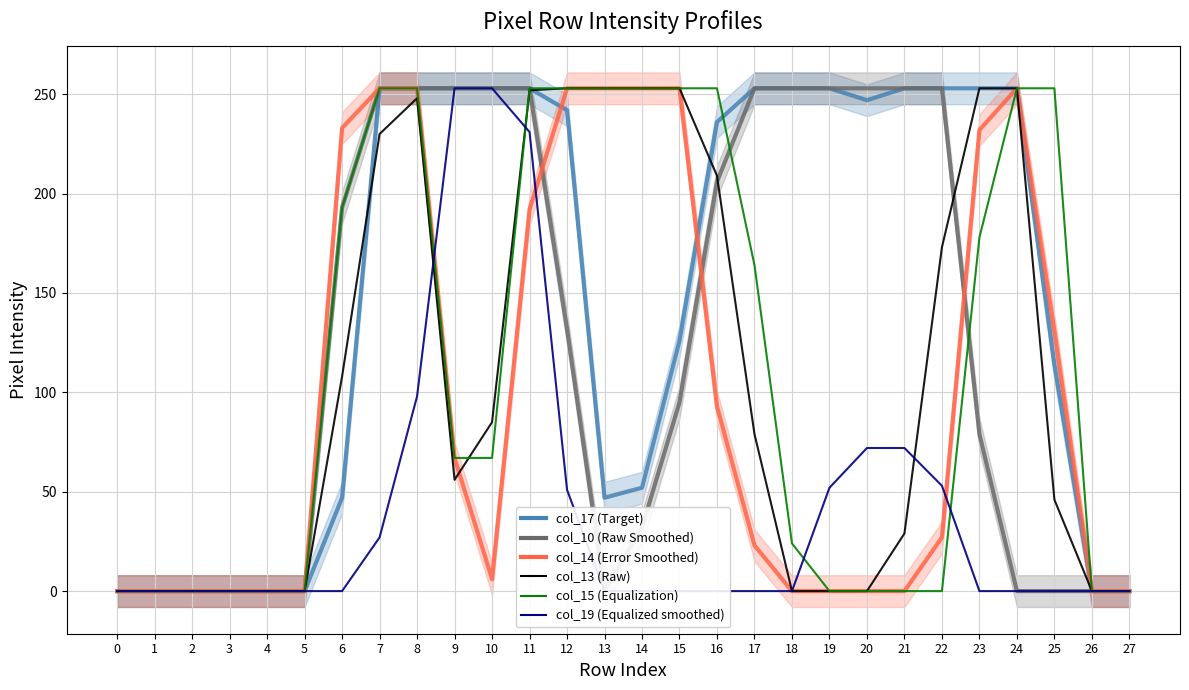

Rank the categories by col_10 value from highest to lowest.

7, 8, 9, 10, 11, 17, 18, 19, 20, 21, 22, 16, 6, 12, 15, 23, 14, 0, 1, 2, 3, 4, 5, 13, 24, 25, 26, 27